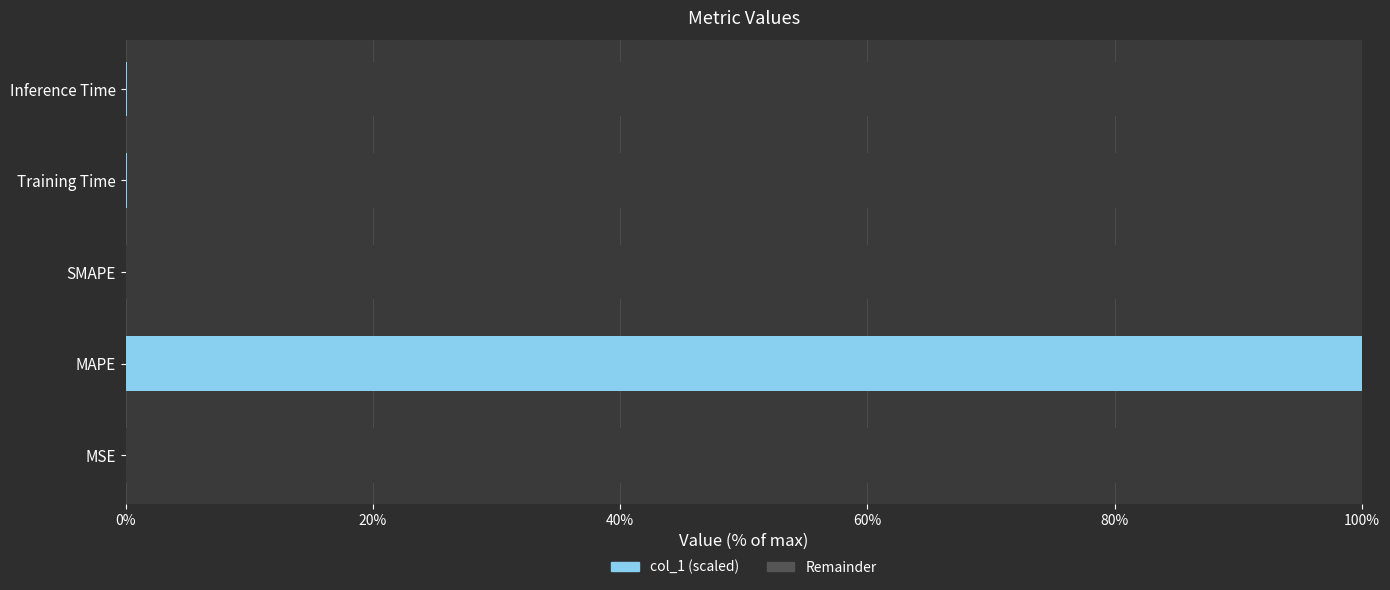

Which category has the highest value in the col_1 (scaled) series?

MAPE